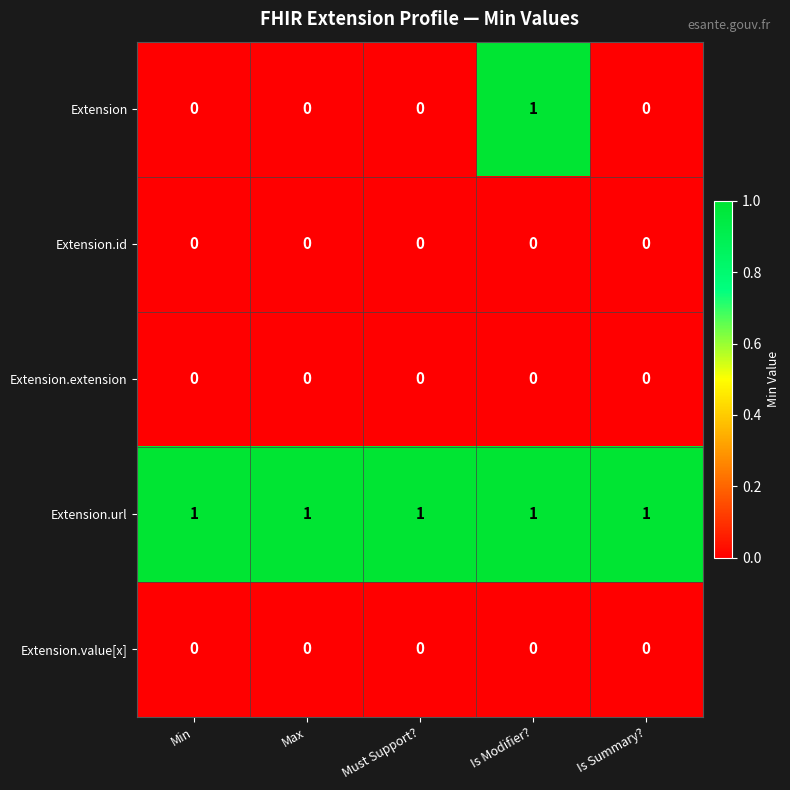

Reading left to right, what are all the values shown in this chart?

Extension: 0	0	0	1	0
Extension.id: 0	0	0	0	0
Extension.extension: 0	0	0	0	0
Extension.url: 1	1	1	1	1
Extension.value[x]: 0	0	0	0	0